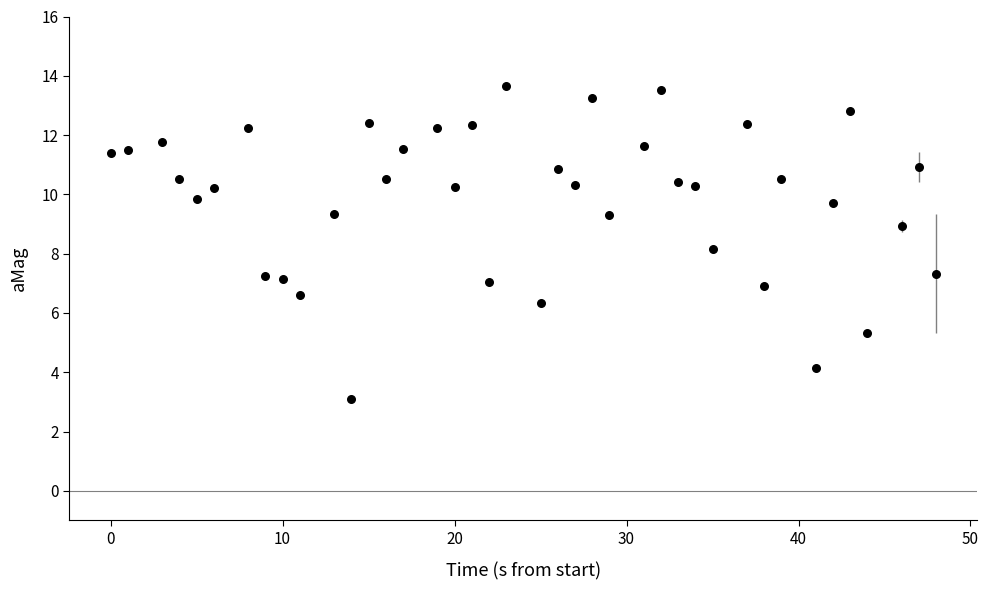

What is the range of X values (max minus min)?

48.0